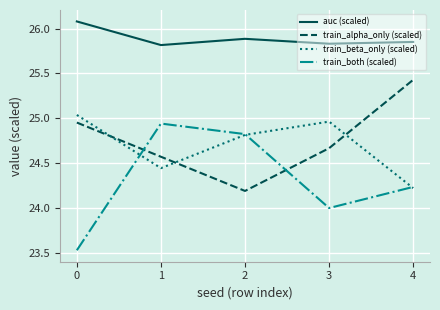

True or false: auc (scaled) and train_both (scaled) cross at least once.

False